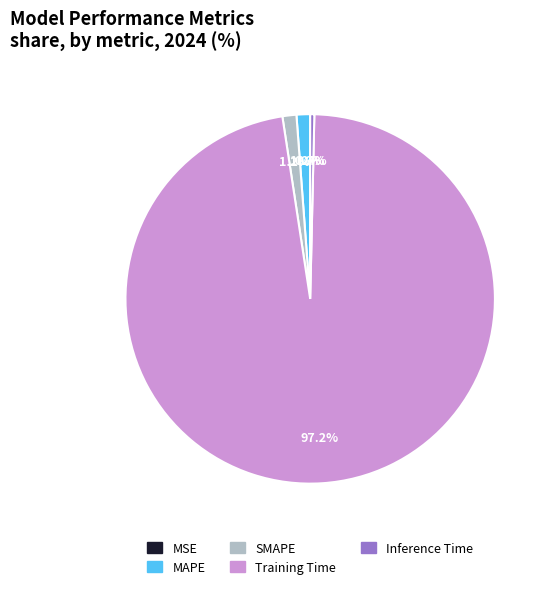

Which category has the biggest portion of the pie?

Training Time